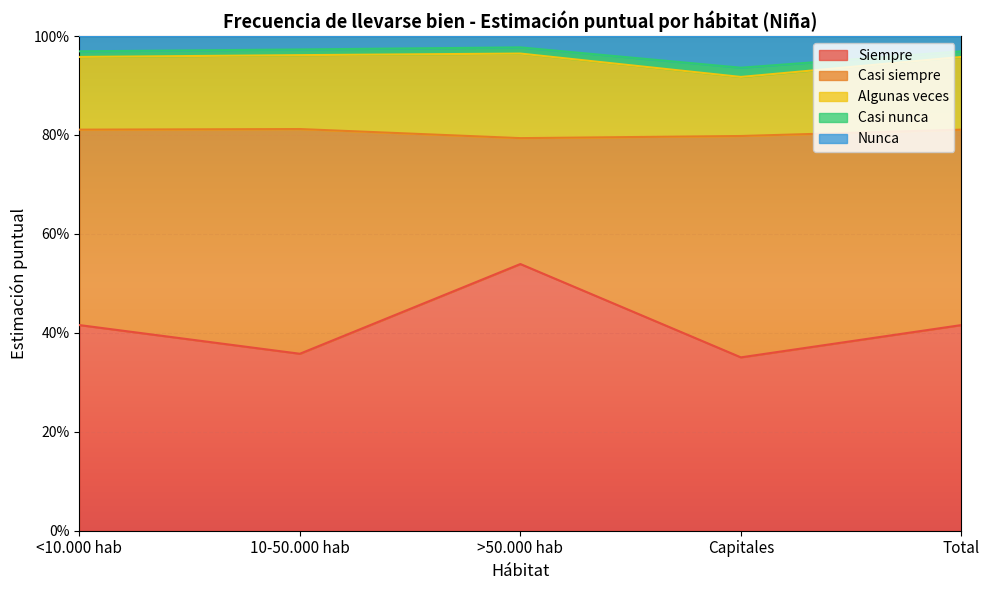

Rank the categories by Siempre value from highest to lowest.

>50.000 hab, <10.000 hab, Total, 10-50.000 hab, Capitales